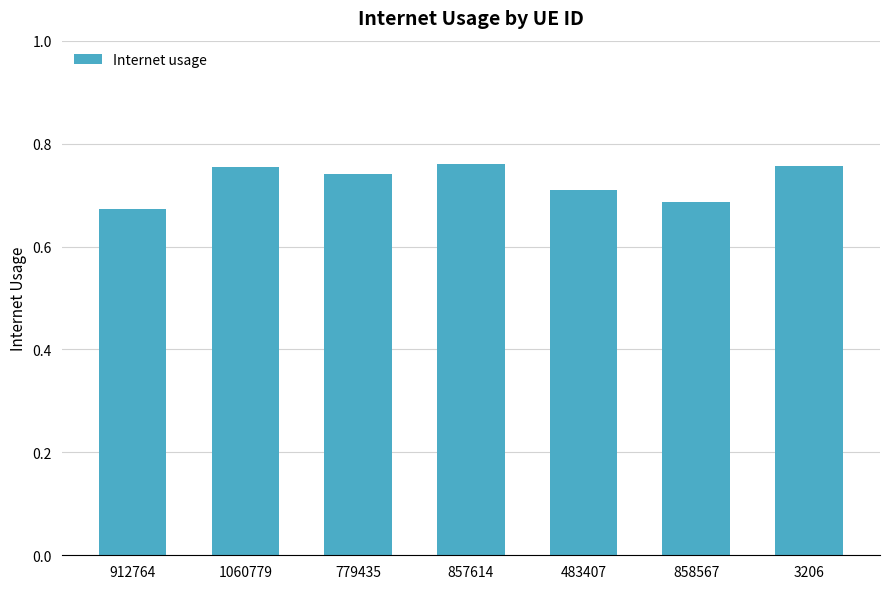

What is the change in value from 858567 to 3206?

+0.1